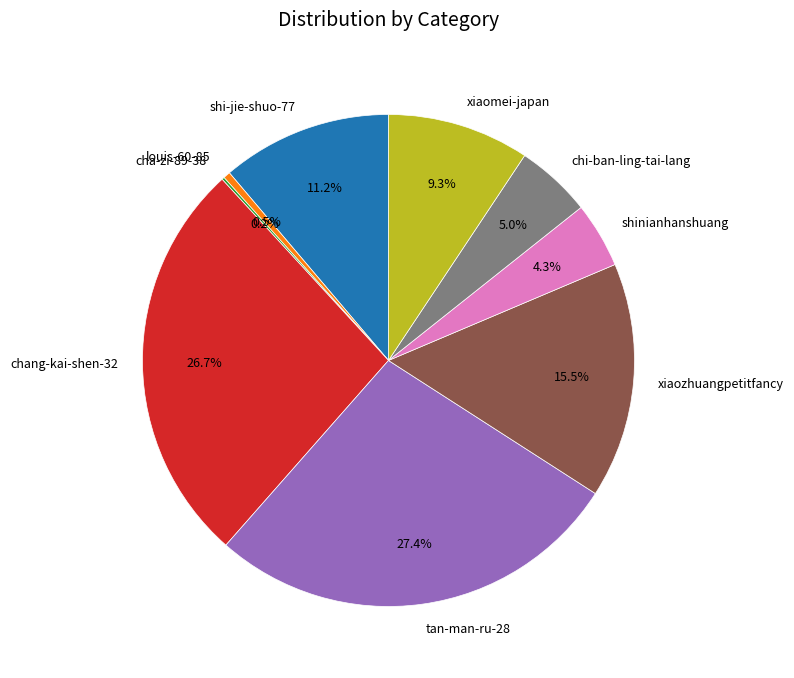

To the nearest percent, what is the difference between the largest and smallest slice percentages?

27%